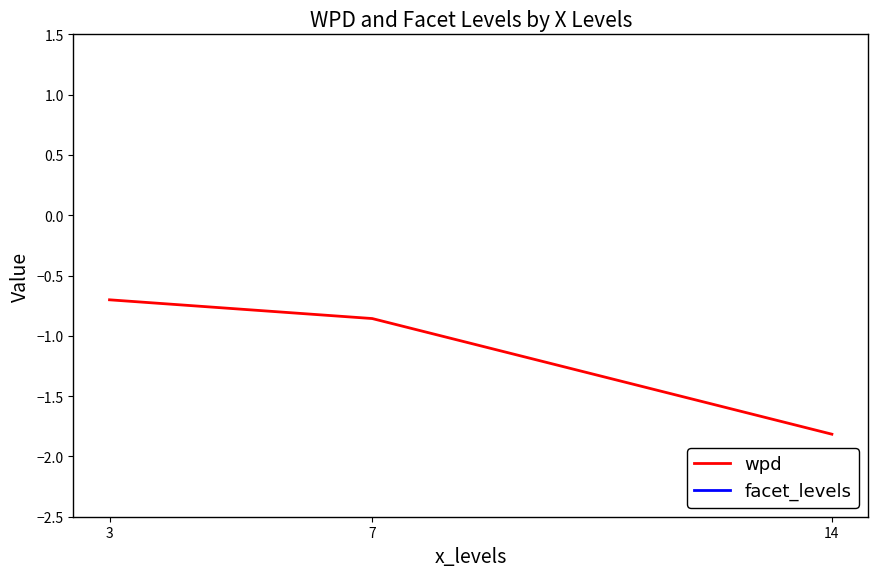

What is the lowest value of the wpd series?

-1.8